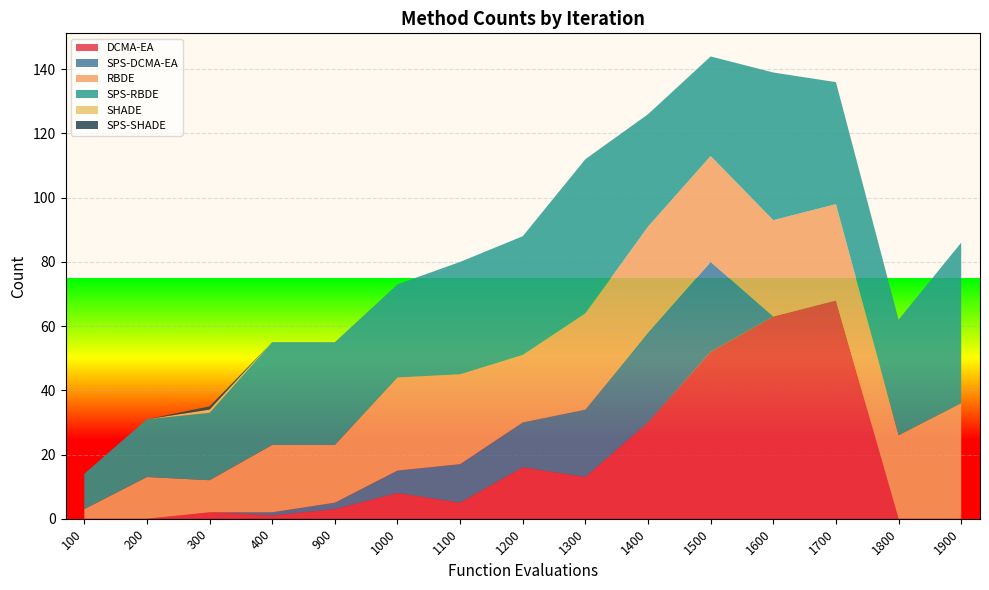

Reading left to right, what are all the values shown in this chart?

DCMA-EA: 0	0	2	1	3	8	5	16	13	30	52	63	68	0	0
SPS-DCMA-EA: 0	0	0	1	2	7	12	14	21	28	28	0	0	0	0
RBDE: 3	13	10	21	18	29	28	21	30	33	33	30	30	26	36
SPS-RBDE: 11	18	21	32	32	29	35	37	48	35	31	46	38	36	50
SHADE: 0	0	1	0	0	0	0	0	0	0	0	0	0	0	0
SPS-SHADE: 0	0	1	0	0	0	0	0	0	0	0	0	0	0	0